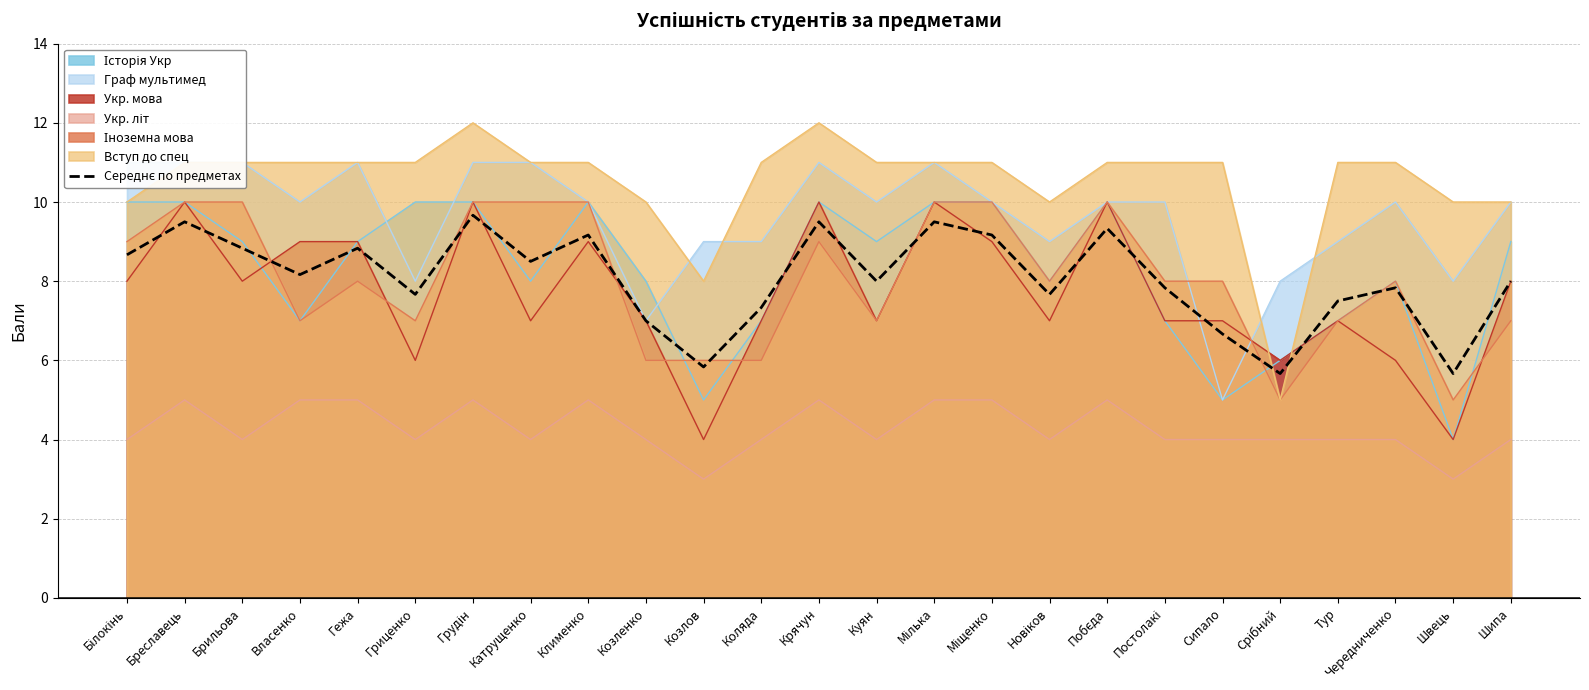

Reading left to right, extract all data points from this chart.

8.7	9.5	8.8	8.2	8.8	7.7	9.7	8.5	9.2	7.0	5.8	7.3	9.5	8.0	9.5	9.2	7.7	9.3	7.8	6.7	5.7	7.5	7.8	5.7	8.0